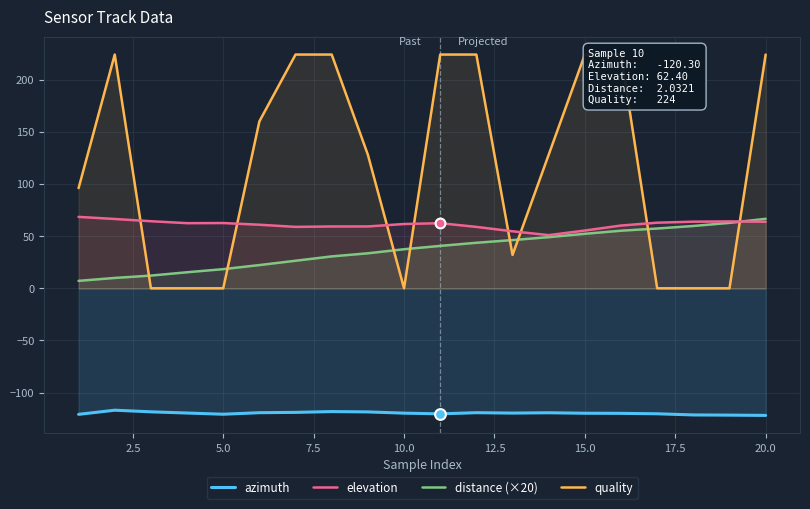

Which series reaches the minimum Y coordinate?

azimuth